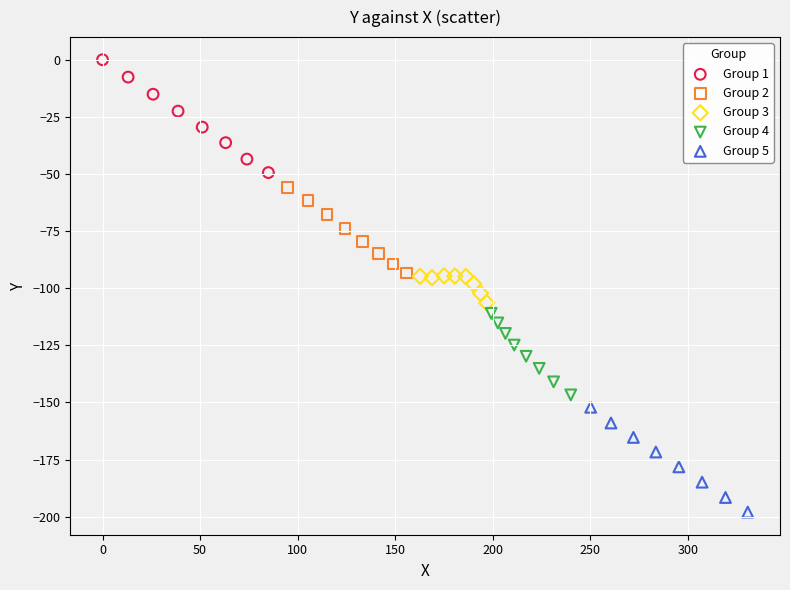

Which series contains the highest Y value?

Group 1